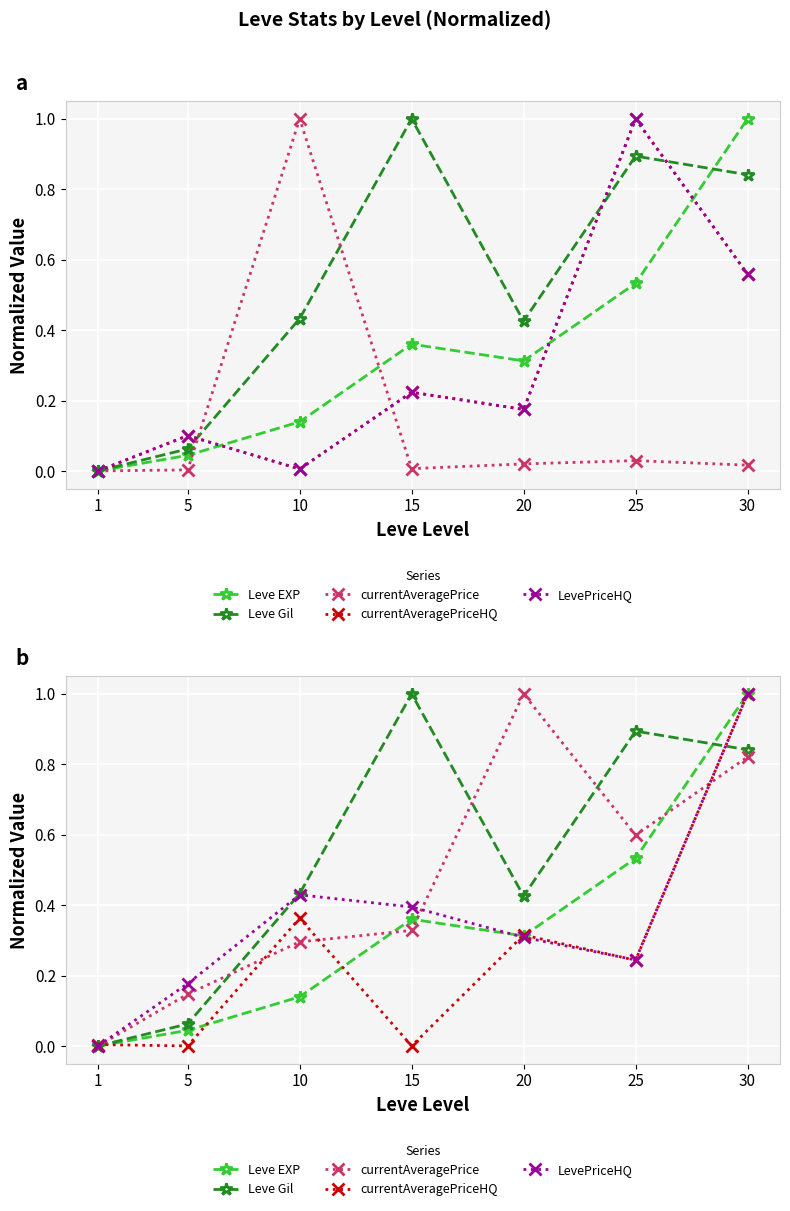

True or false: LevePriceHQ has more than 1 interior local peaks.

False